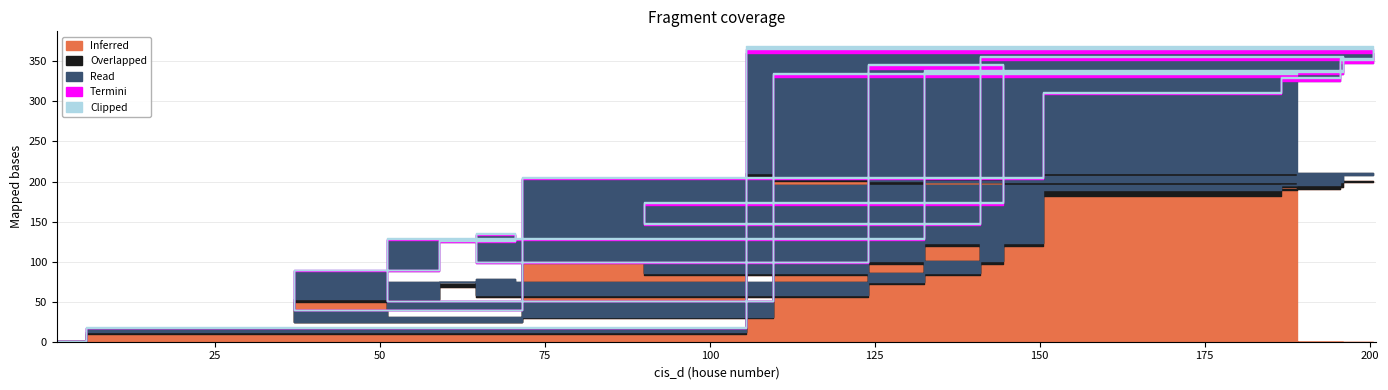

Which series has the largest range (max minus min)?

Inferred